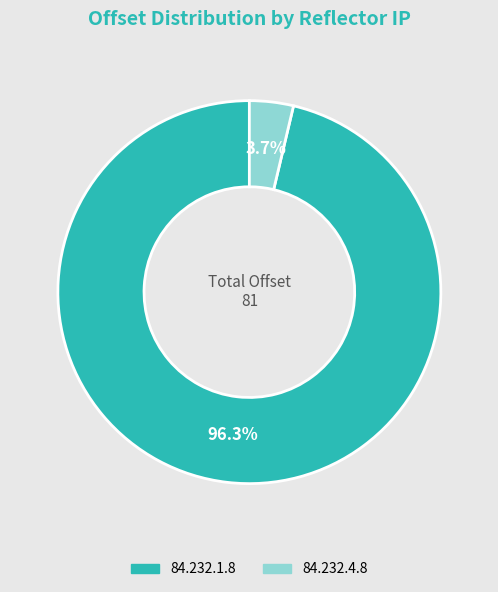

Count the number of slices in the pie.

2